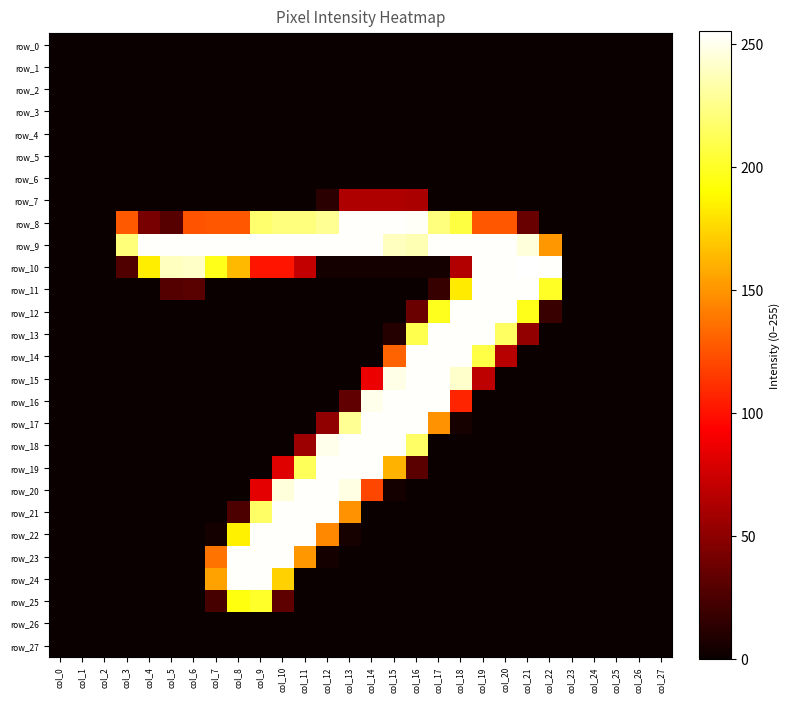

At which category is the sum across all series the highest?

col_16